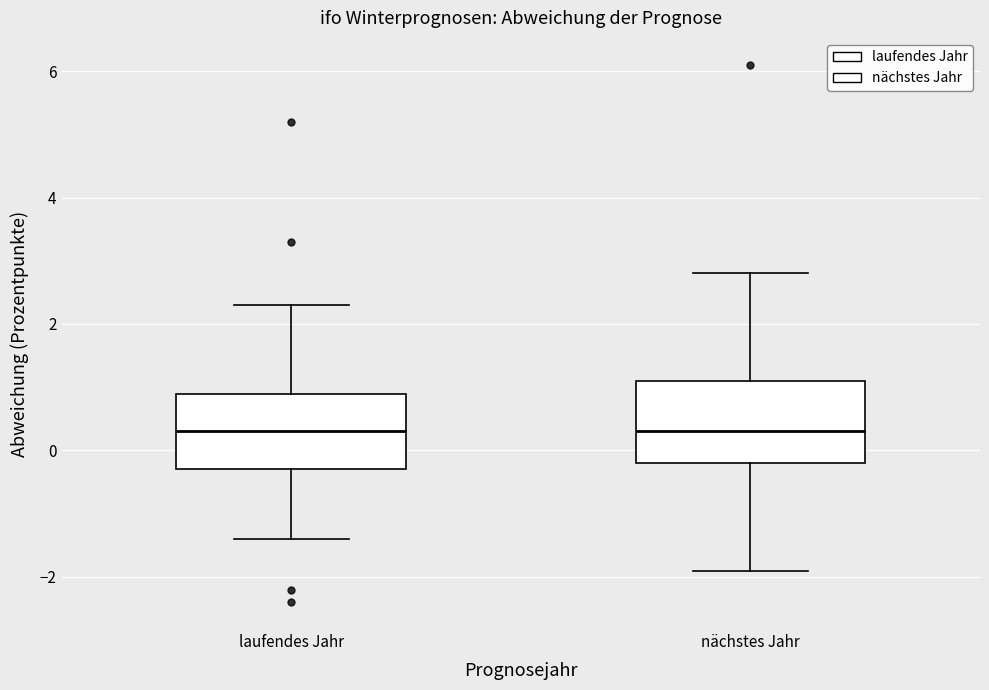

Reading left to right, read every box against the y-axis: the position of its median line, the range the box covers, and the ends of its whiskers. The values are not printed on the chart, so give them approximately, as read against the axis.

laufendes Jahr: median 0.4, box -0.2 to 1.0, whiskers -1.4 to 2.4
nächstes Jahr: median 0.4, box -0.2 to 1.2, whiskers -1.8 to 2.8